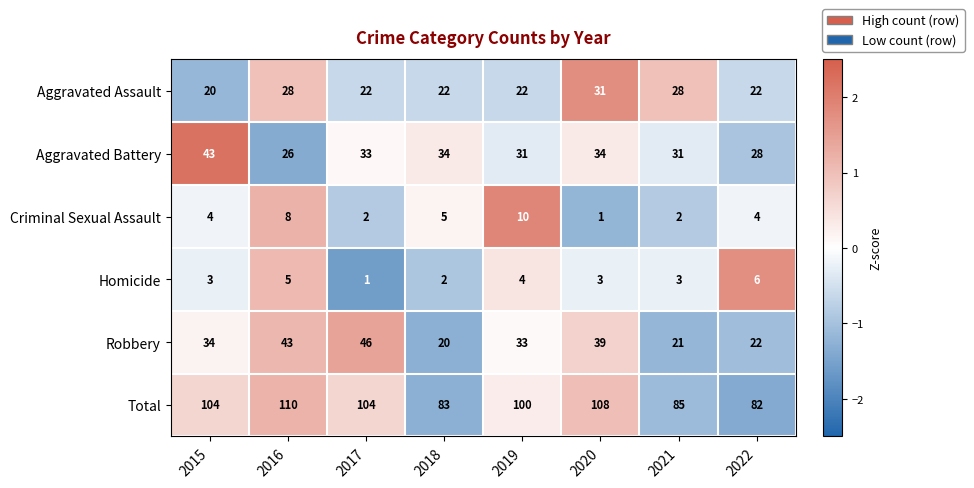

Count the number of data series in this chart.

6